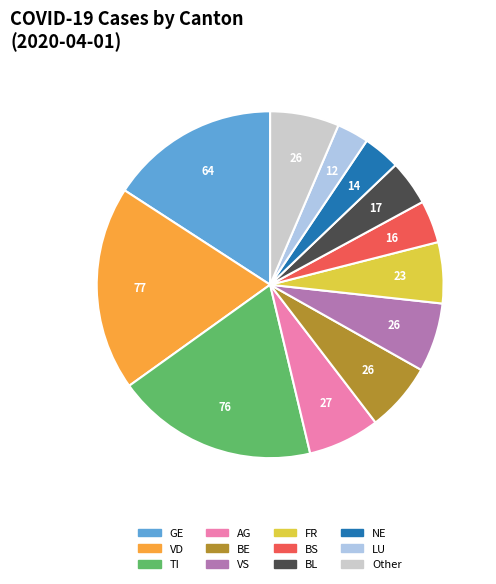

Does any single category account for the majority?

No